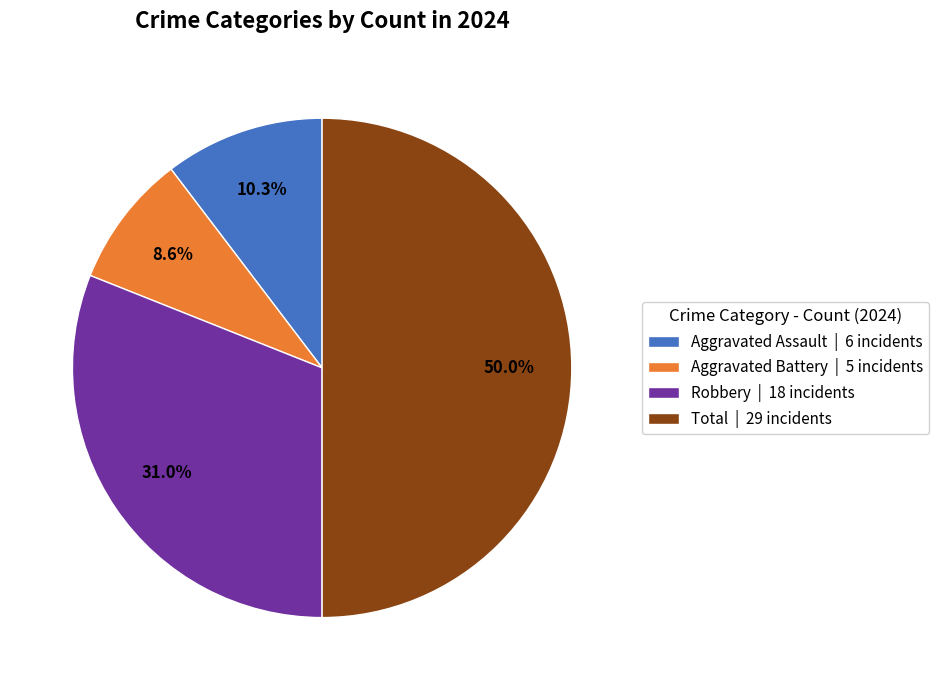

Rank the categories by value from lowest to highest.

Aggravated Battery | 5 incidents, Aggravated Assault | 6 incidents, Robbery | 18 incidents, Total | 29 incidents